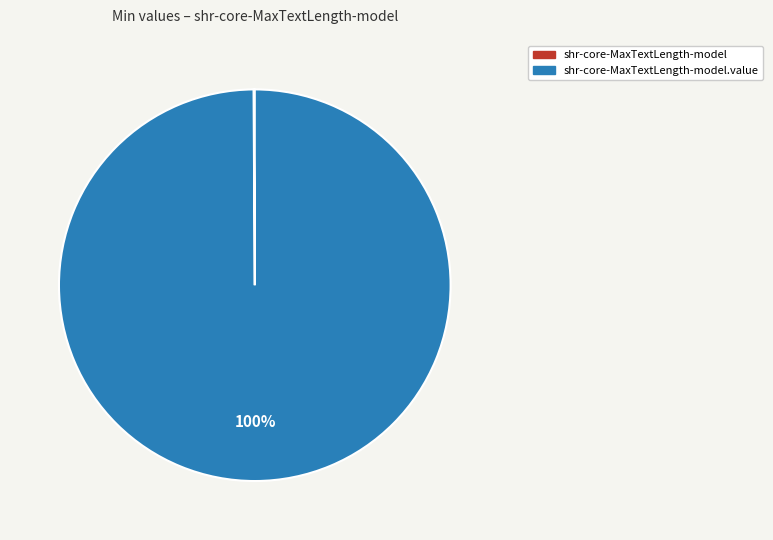

Is there any slice that represents more than half of the pie?

Yes